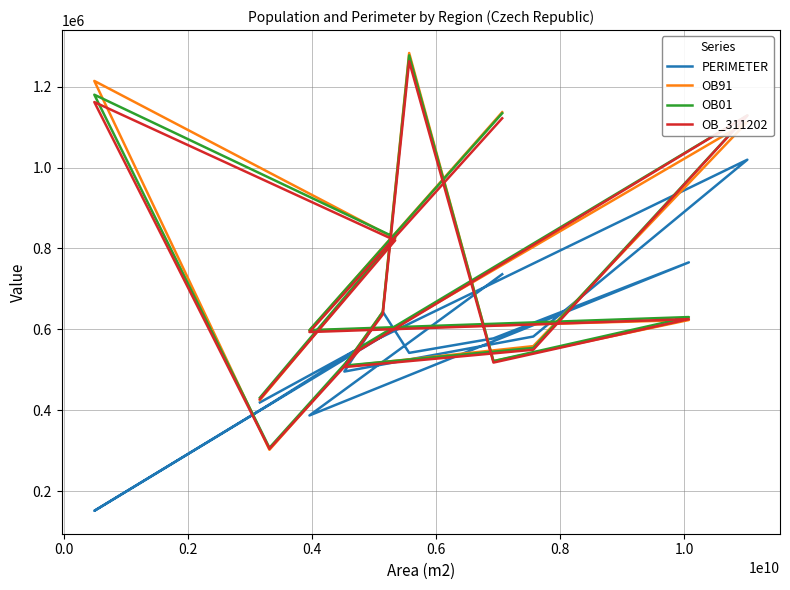

Does the chart have visible grid lines?

Yes